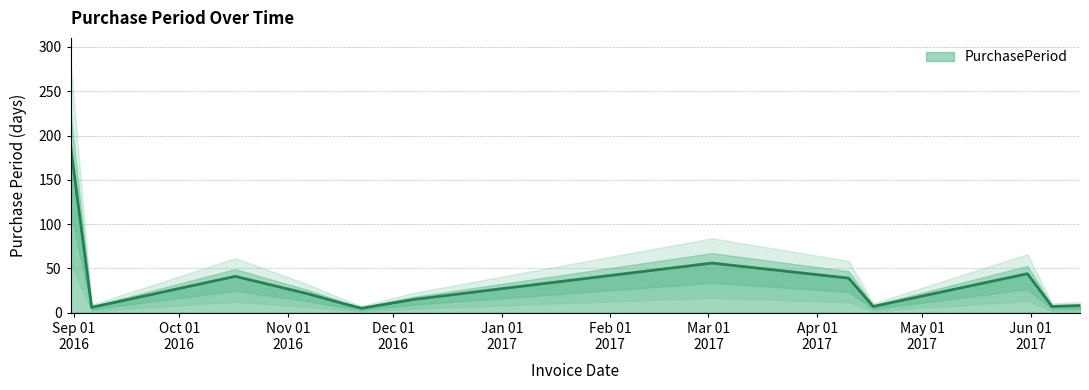

How many categories are shown in the chart?

14